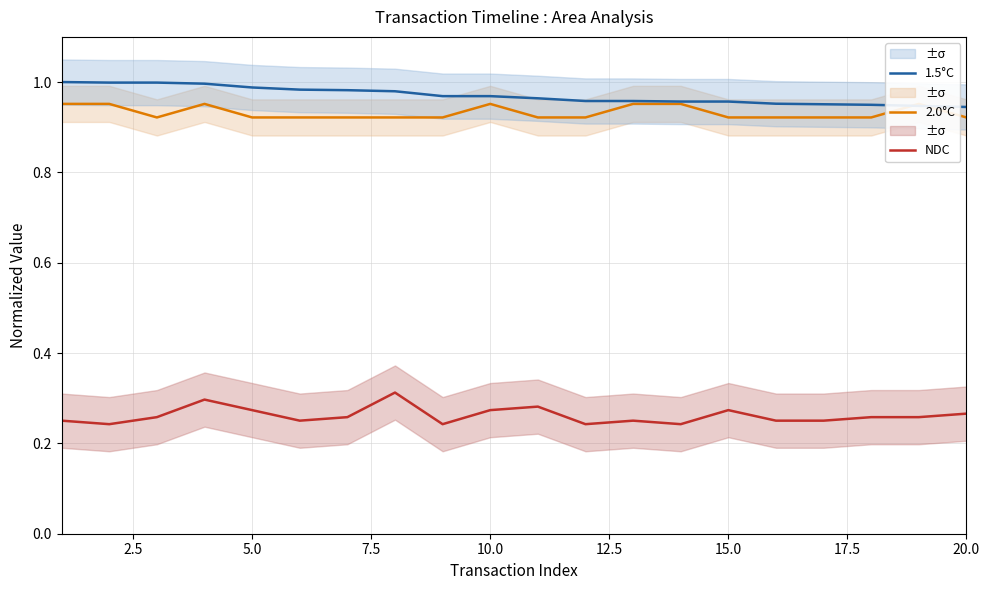

True or false: 1.5°C has a value of 1.3 at 15.0.

False